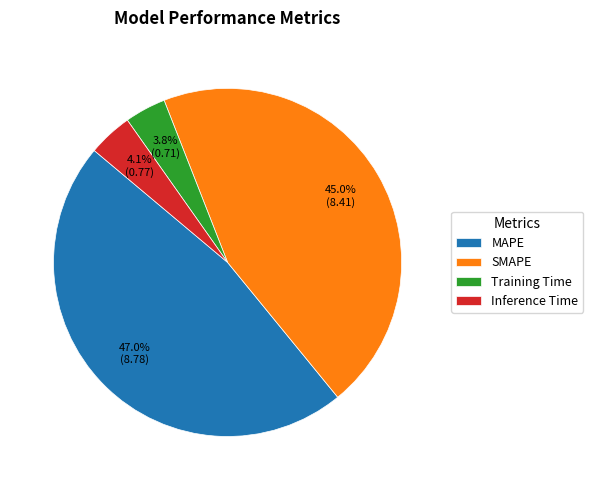

Does any single category account for the majority?

No